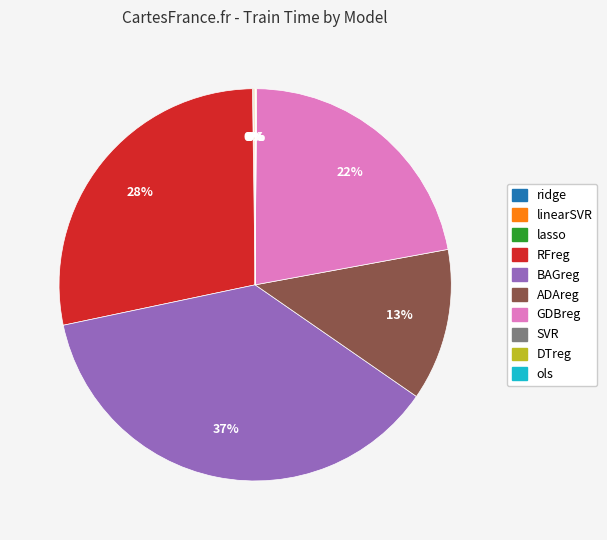

What percentage is the BAGreg slice, to the nearest percent?

37%